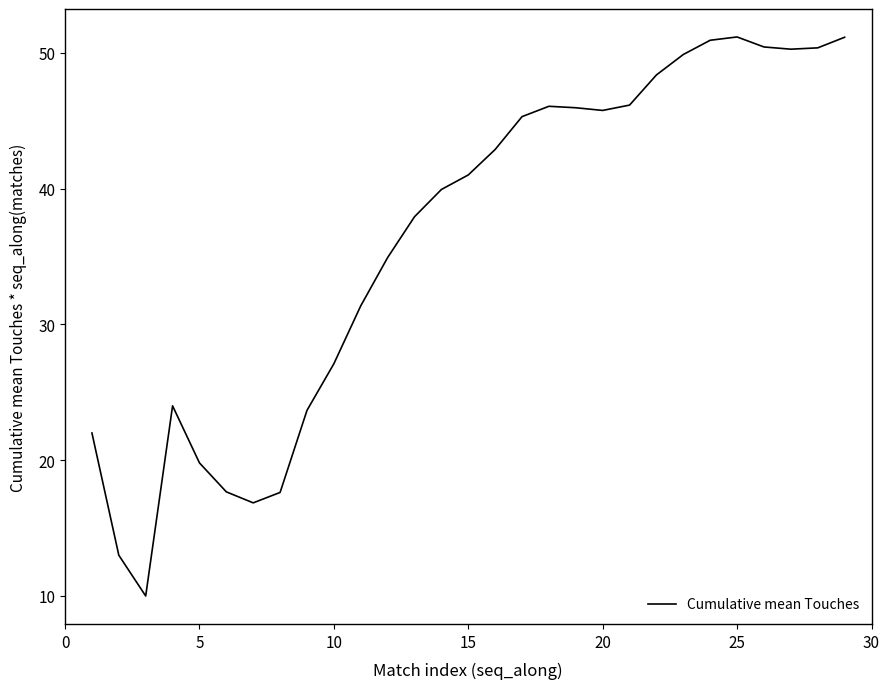

What is the minimum value shown in the chart?

10.0